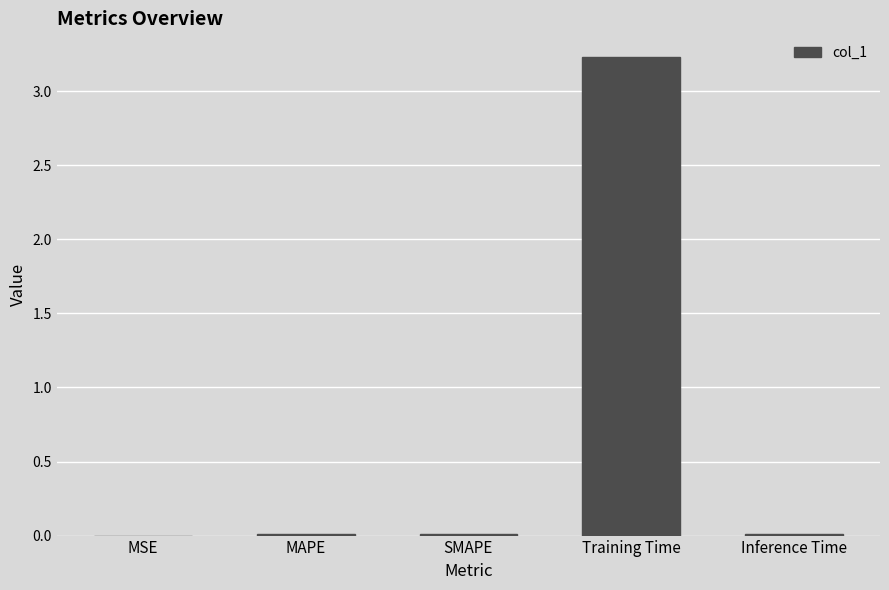

What is the sum of all values?

3.3